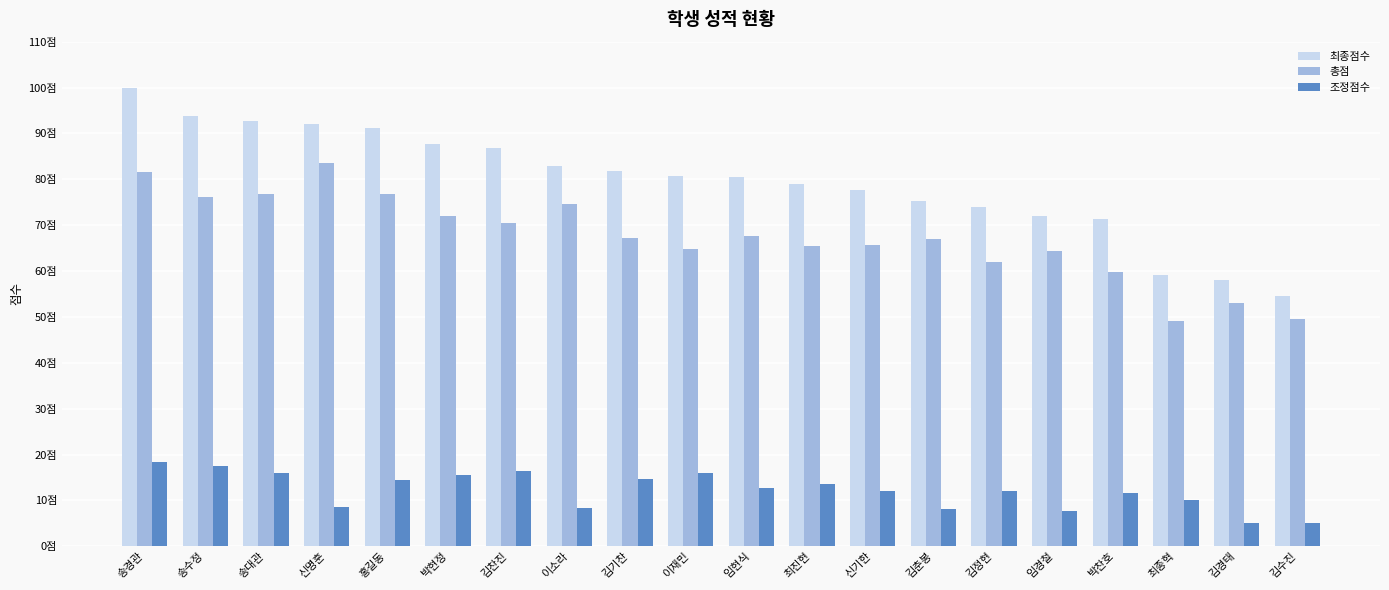

What position from the right is 김경태?

2